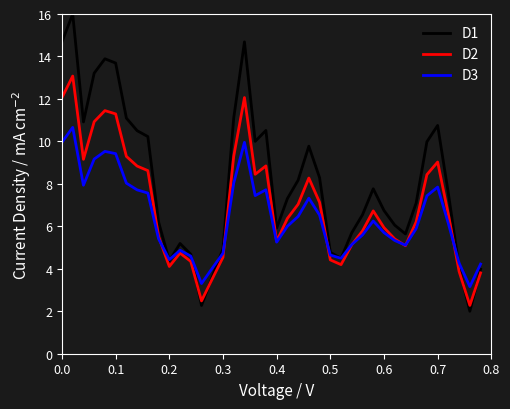

What is the minimum value for D2?

2.3